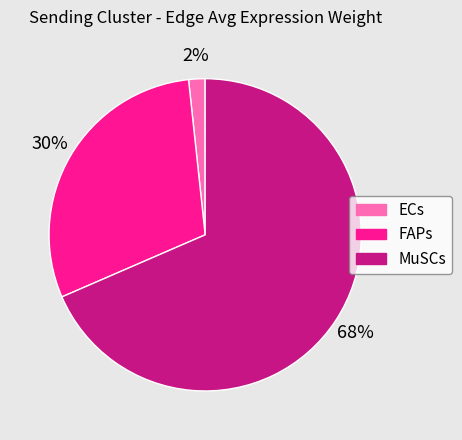

Is there a majority slice in this chart?

Yes